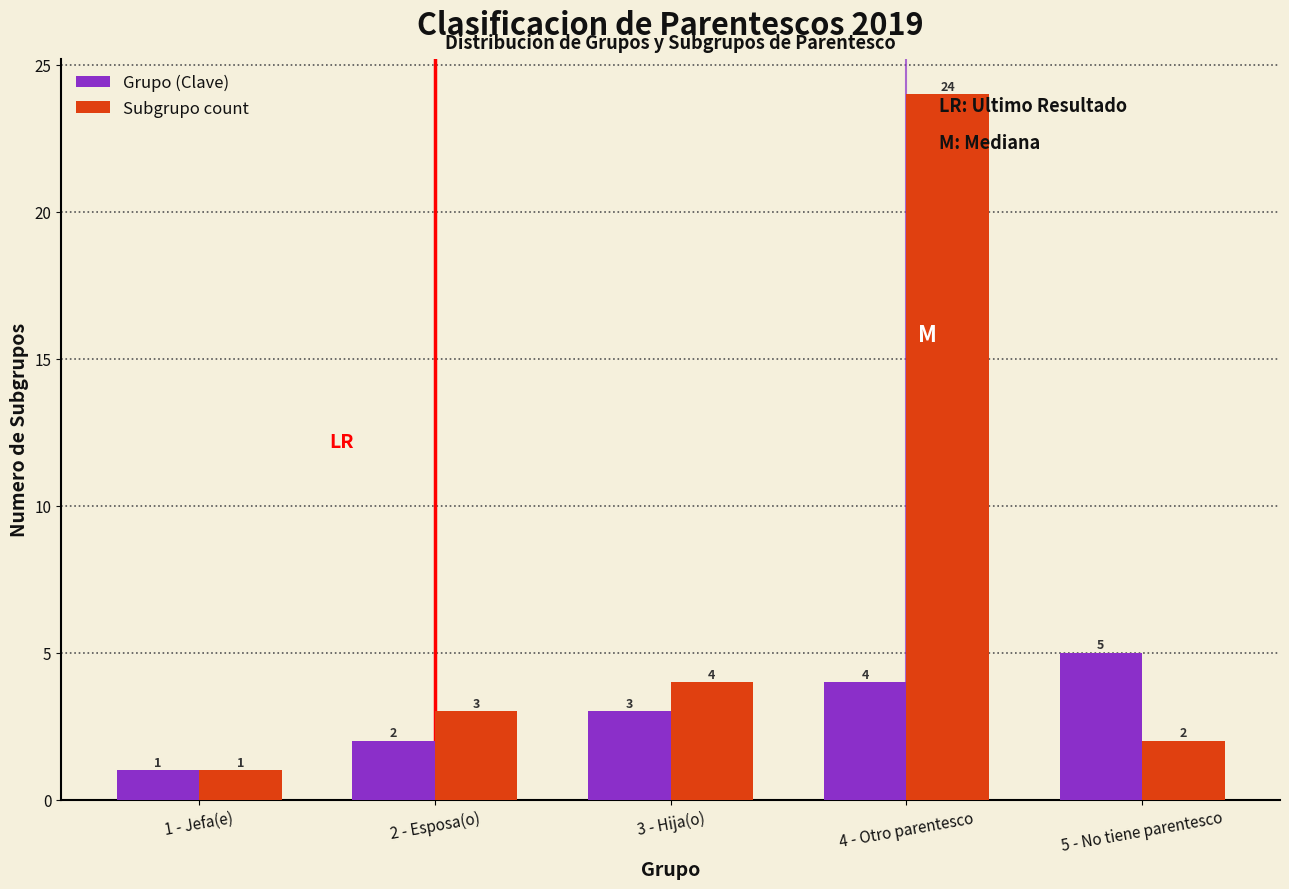

Reading left to right, list all the values displayed in this chart.

Grupo (Clave): 1 - Jefa(e)=1	2 - Esposa(o)=2	3 - Hija(o)=3	4 - Otro parentesco=4	5 - No tiene parentesco=5
Subgrupo count: 1 - Jefa(e)=1	2 - Esposa(o)=3	3 - Hija(o)=4	4 - Otro parentesco=24	5 - No tiene parentesco=2